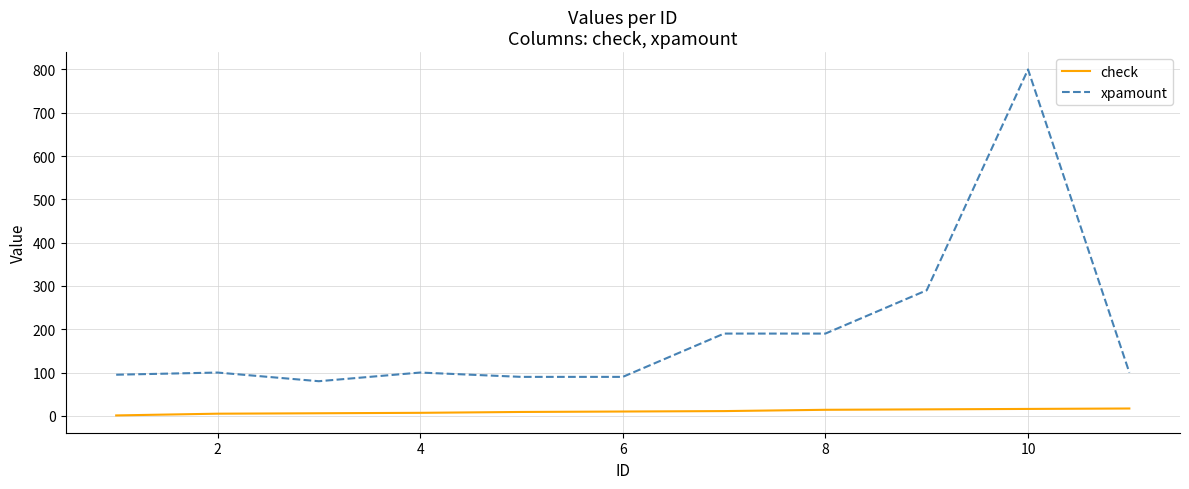

Rank the series by their average value, from highest to lowest.

xpamount, check